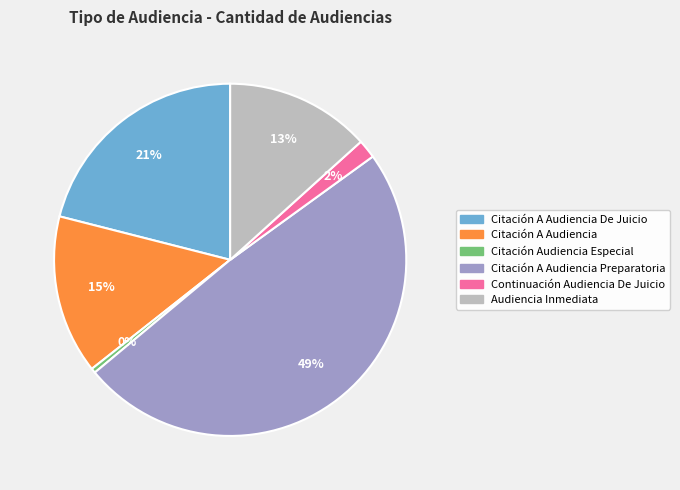

Does any single category account for the majority?

No